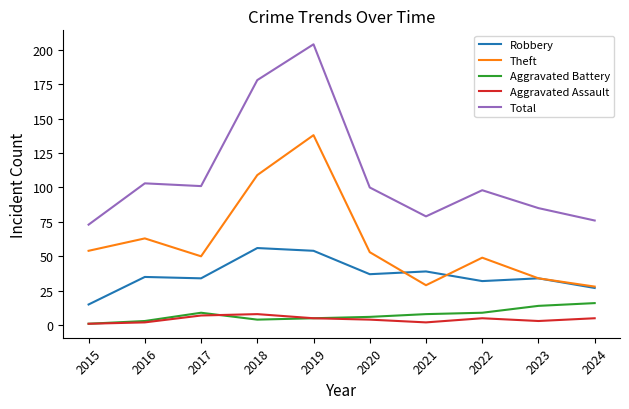

True or false: Theft and Aggravated Assault cross at least once.

False